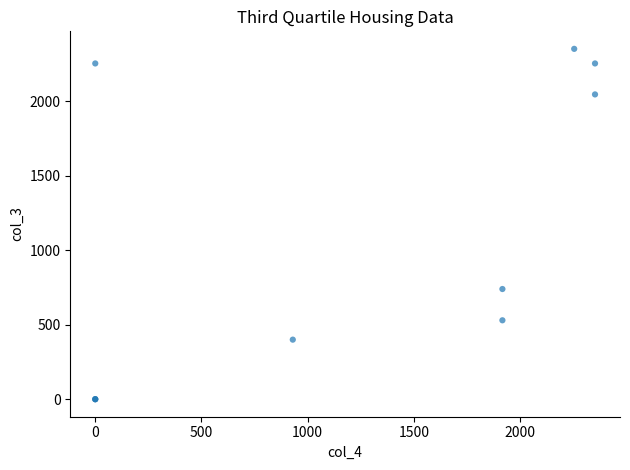

What Y value in the scatter plot is closest to 1176?

740.0